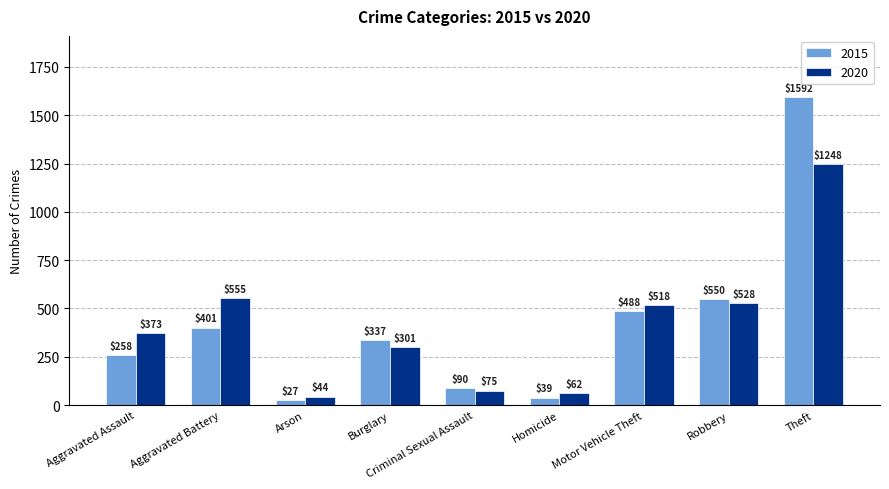

Reading left to right, transcribe all the data shown in this chart.

2015: 258	401	27	337	90	39	488	550	1592
2020: 373	555	44	301	75	62	518	528	1248